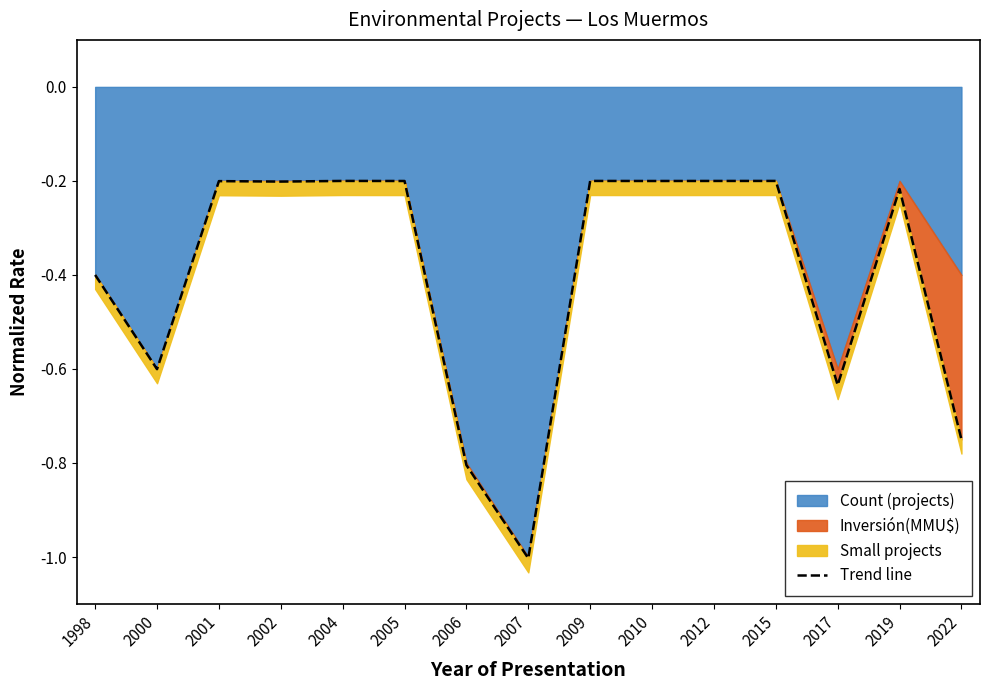

At which category does the data reach its first local peak?

2001